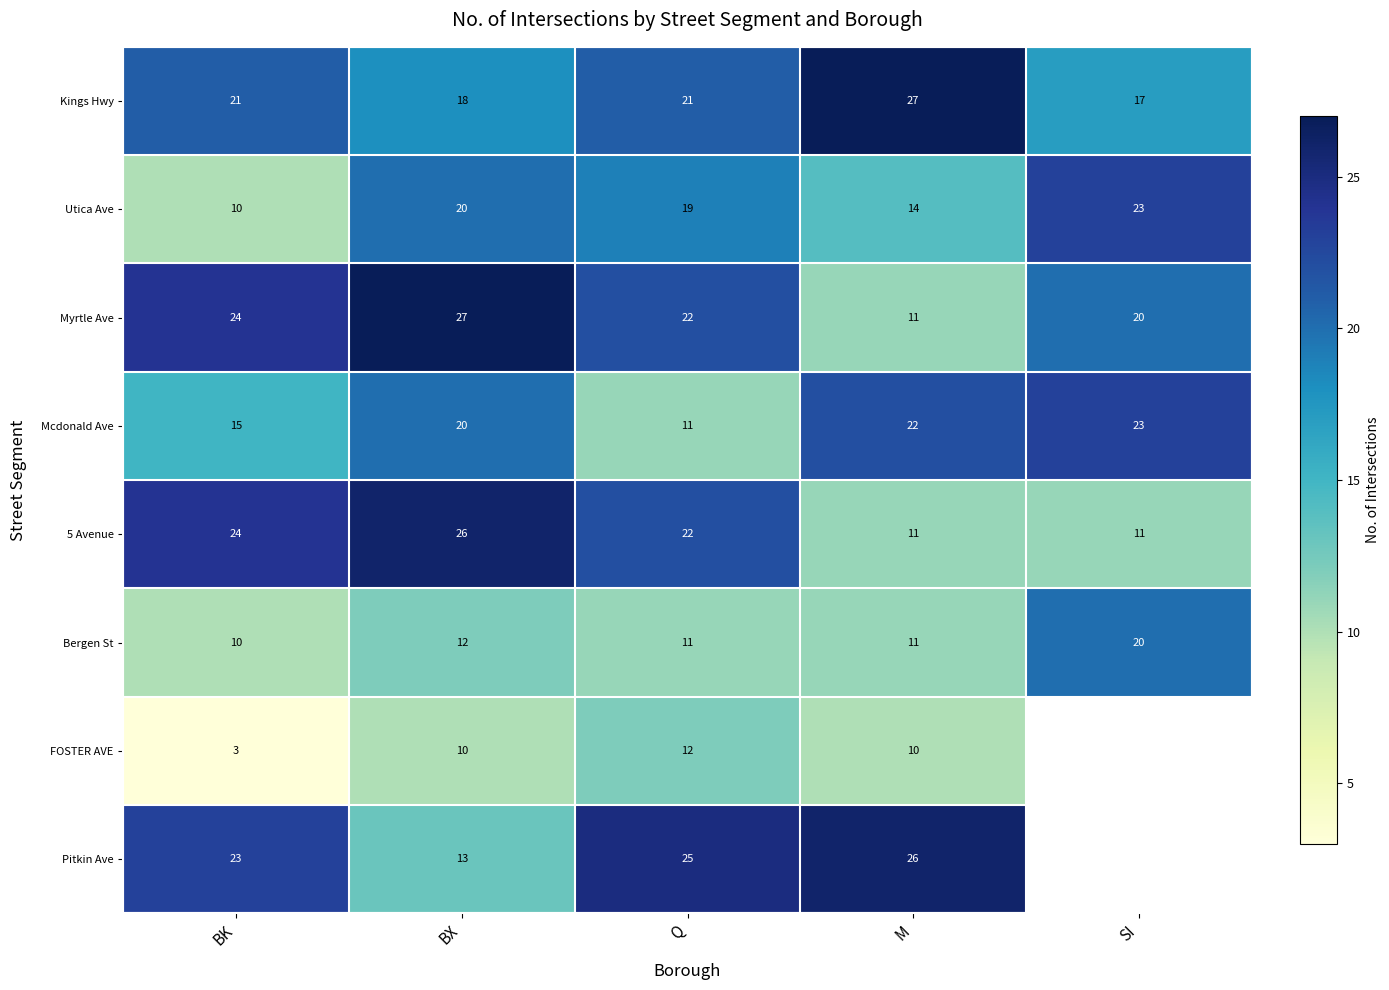

Is it true that 5 Avenue equals 15 at SI?

False